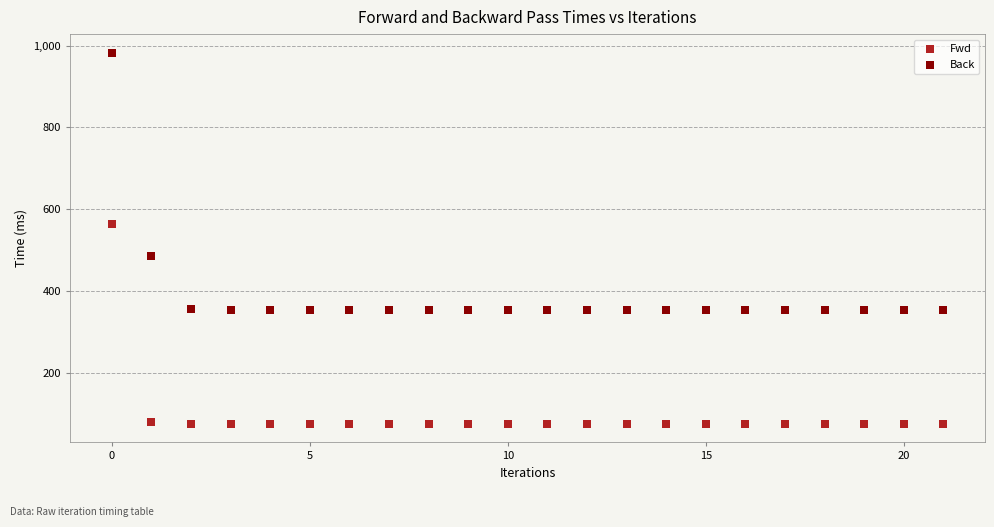

Across all data points, what is the range of Y values (max minus min)?

908.4